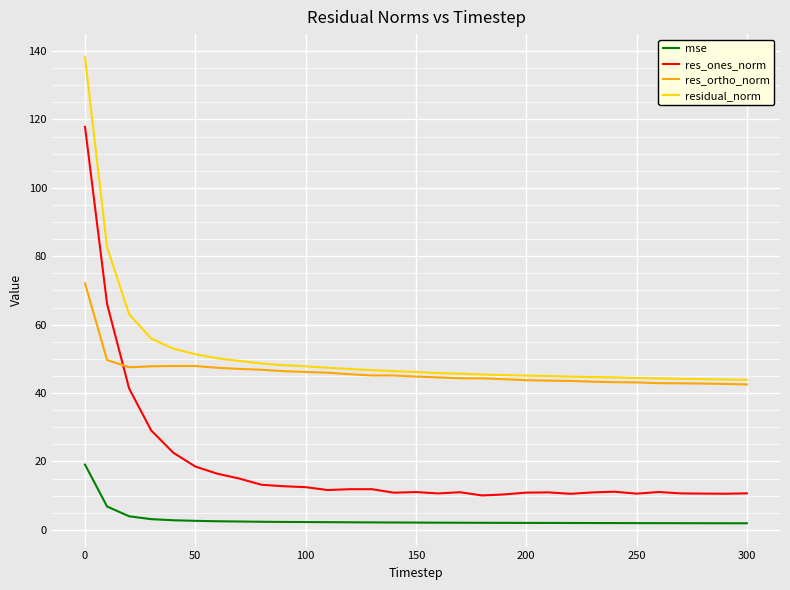

True or false: mse and res_ones_norm cross at least once.

False